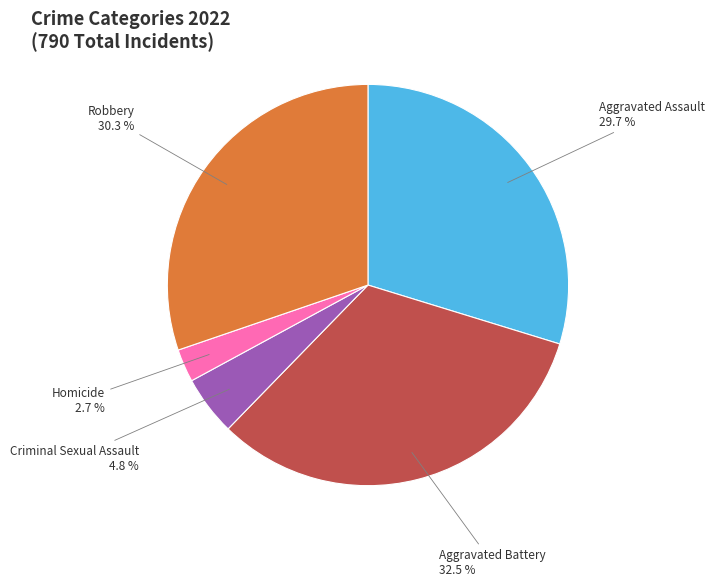

Rank the categories by value from highest to lowest.

Aggravated Battery, Robbery, Aggravated Assault, Criminal Sexual Assault, Homicide